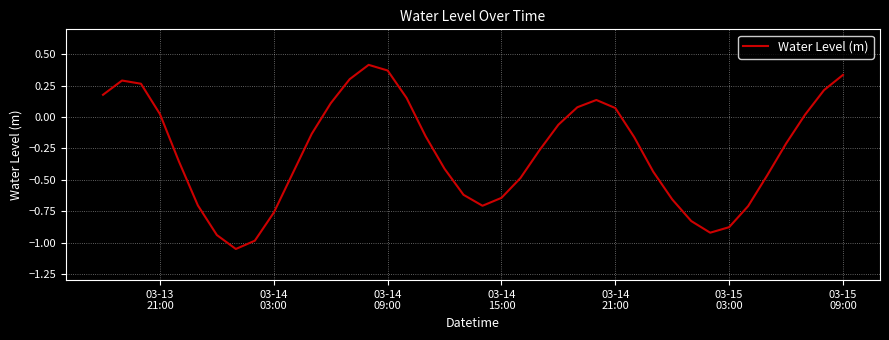

What is the difference between the maximum and minimum values?

1.5